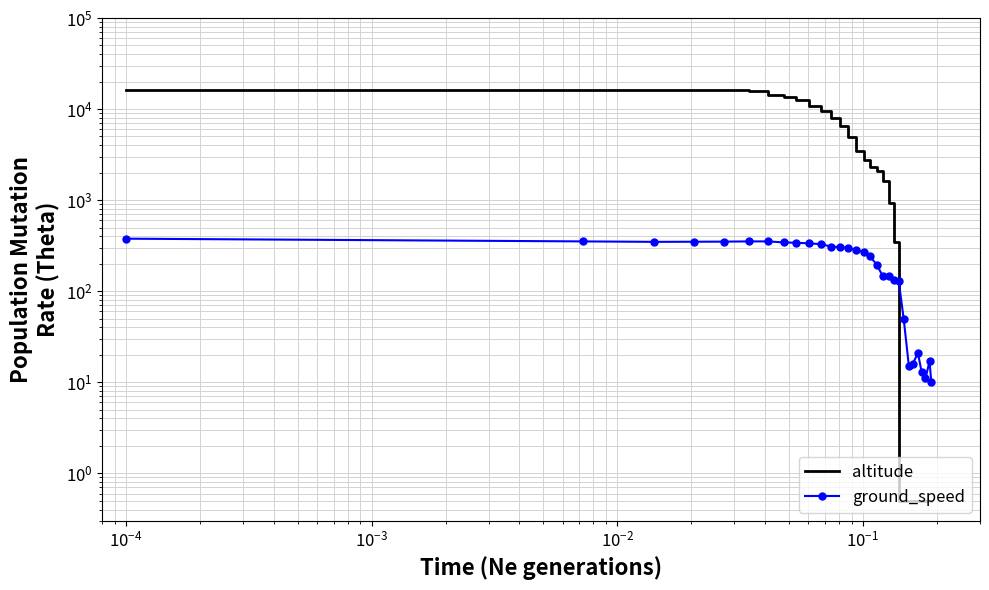

What is the difference between the maximum and minimum values in the altitude series?

16074.5